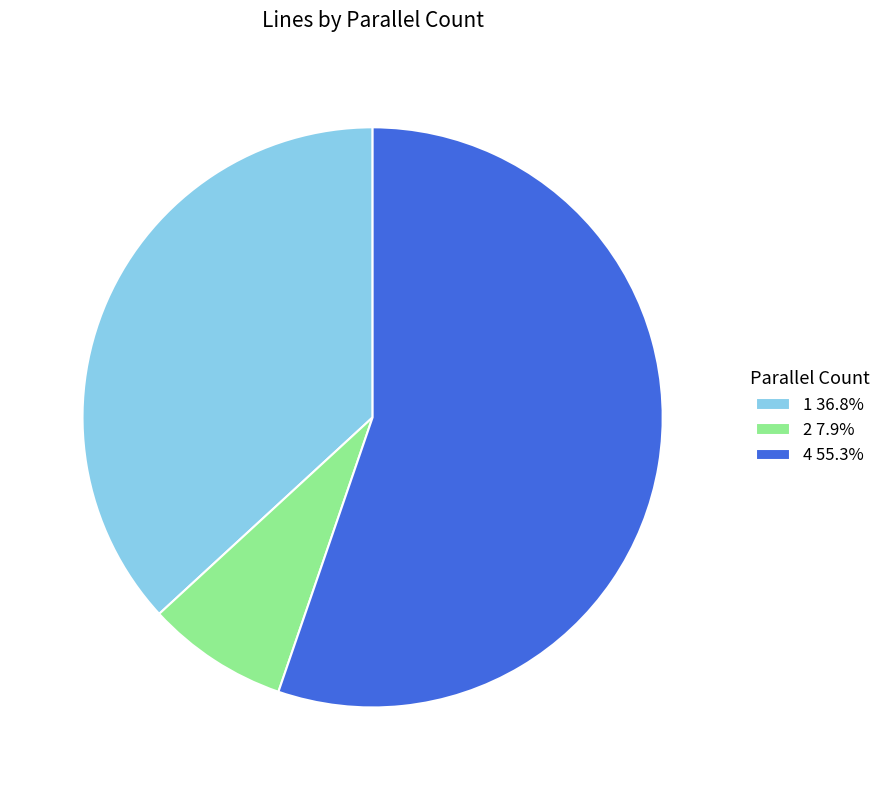

Is there a majority slice in this chart?

Yes